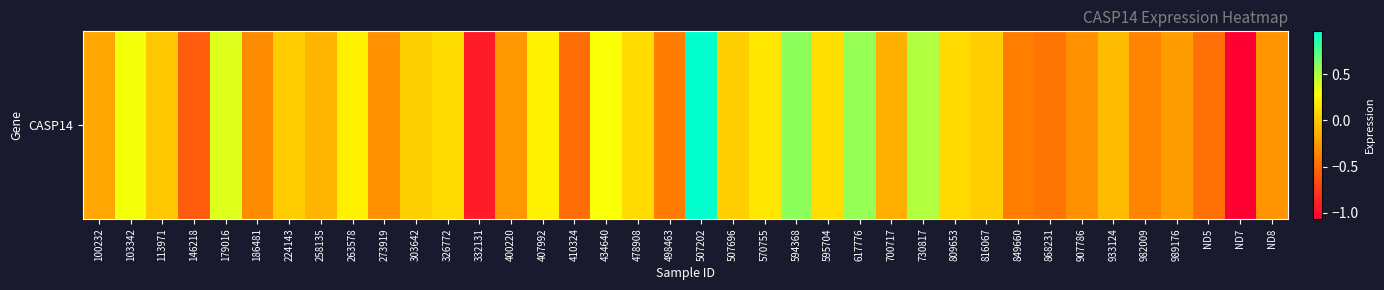

At which category does the chart reach its minimum across all series?

ND7